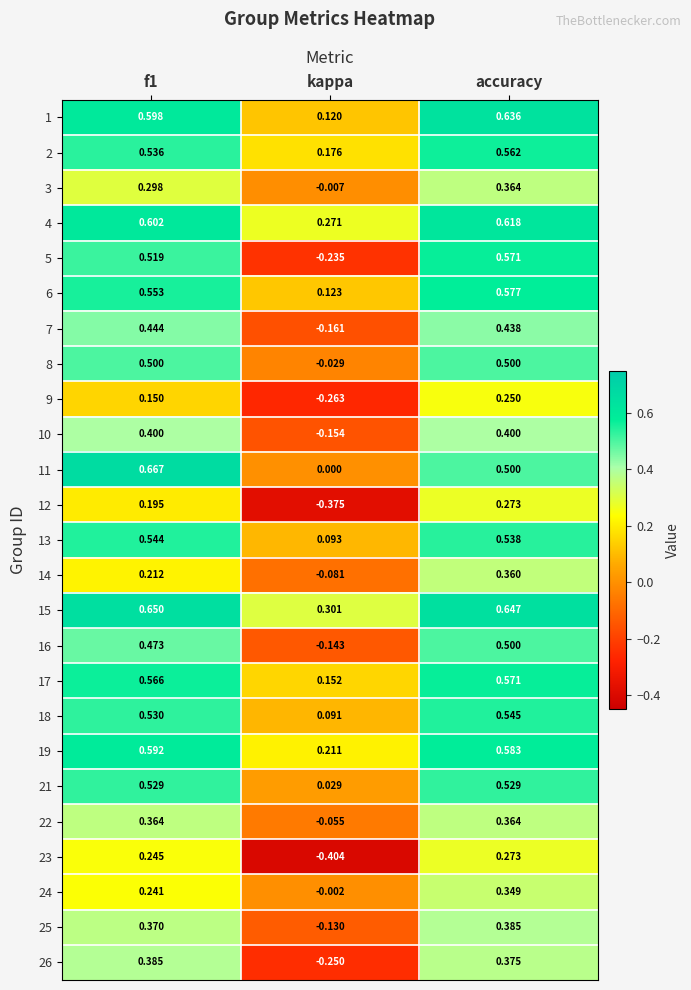

Which category has the highest value in the 14 series?

accuracy